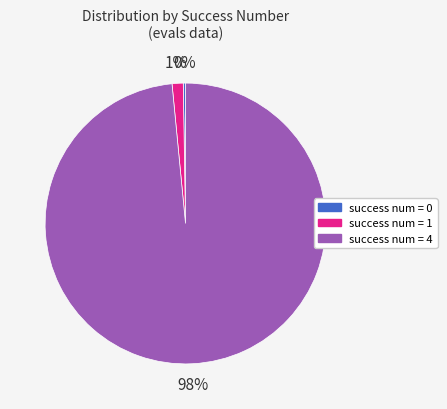

Is there a majority slice in this chart?

Yes